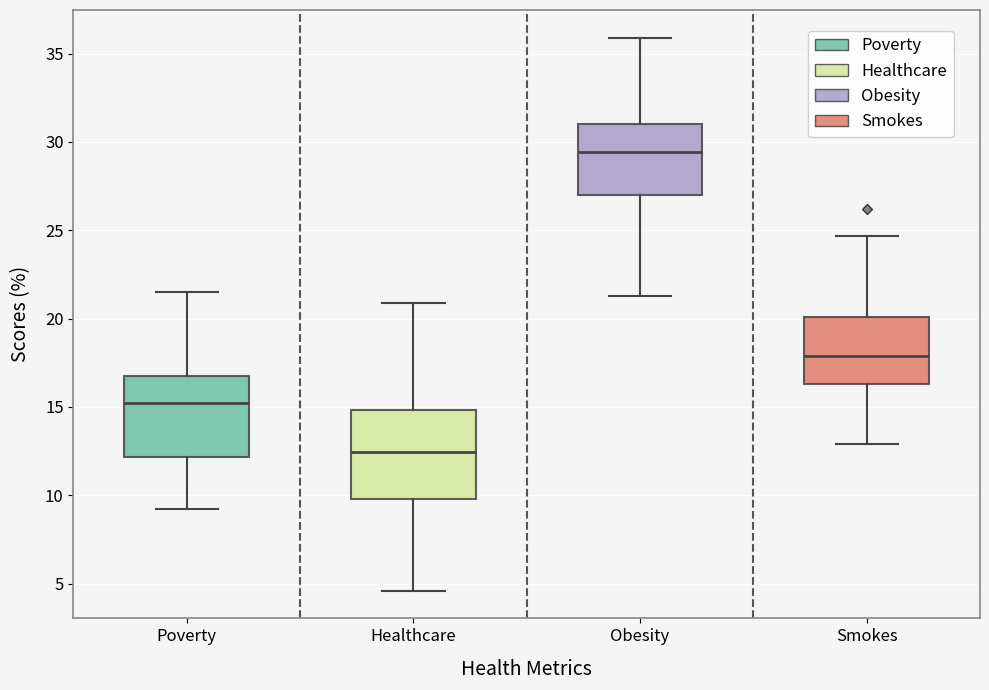

Reading left to right, transcribe this box plot: for each box, give where its median line is, the range the box spans, and where its two whiskers end, as read against the y-axis. The values are not printed on the chart, so give them approximately, as read against the axis.

Poverty: median 15.0, box 12.0 to 17.0, whiskers 9.0 to 21.5
Healthcare: median 12.5, box 10.0 to 15.0, whiskers 4.5 to 21.0
Obesity: median 29.5, box 27.0 to 31.0, whiskers 21.5 to 36.0
Smokes: median 18.0, box 16.5 to 20.0, whiskers 13.0 to 24.5